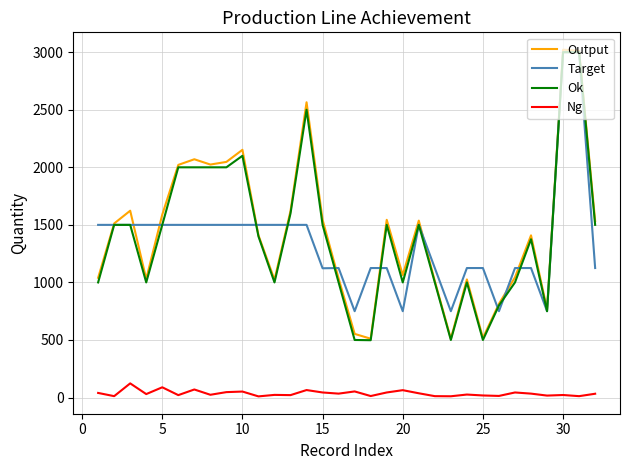

True or false: Output and Ng intersect in this chart.

False